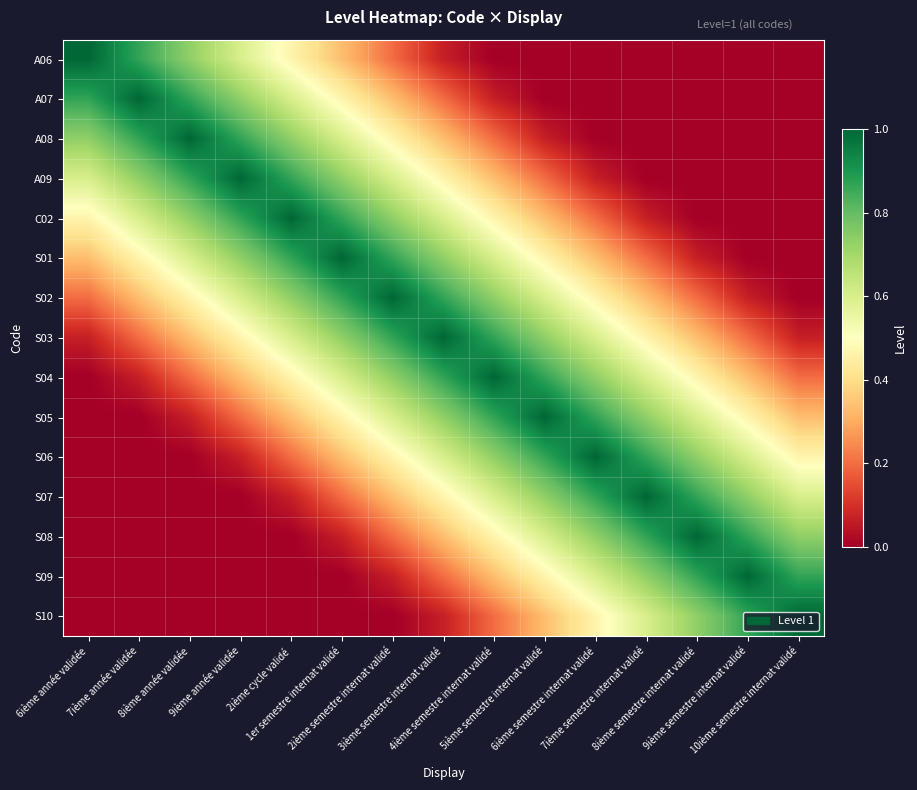

At which category is the sum across all series the highest?

3ième semestre internat validé